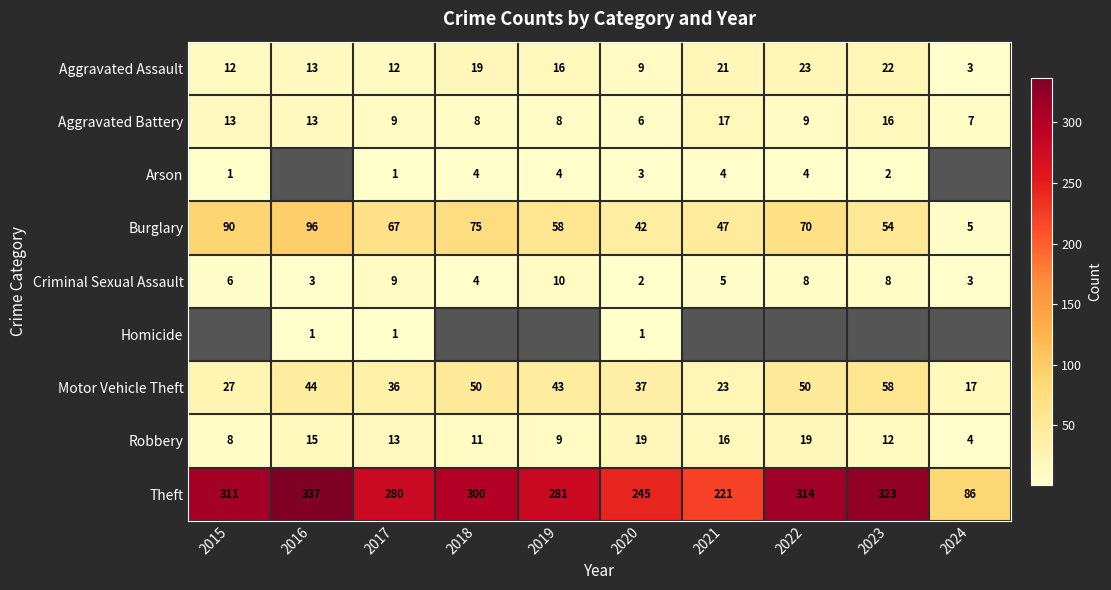

What is the difference between the highest and lowest values at 2021?

217.0